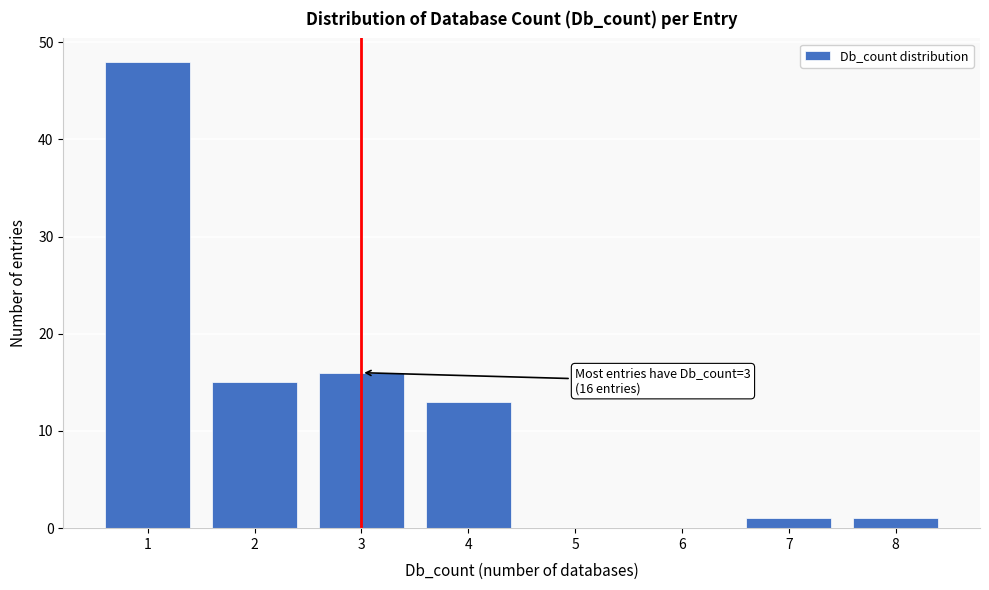

Reading left to right, list all the values displayed in this chart.

1=48	2=15	3=16	4=13	5=0	6=0	7=1	8=1